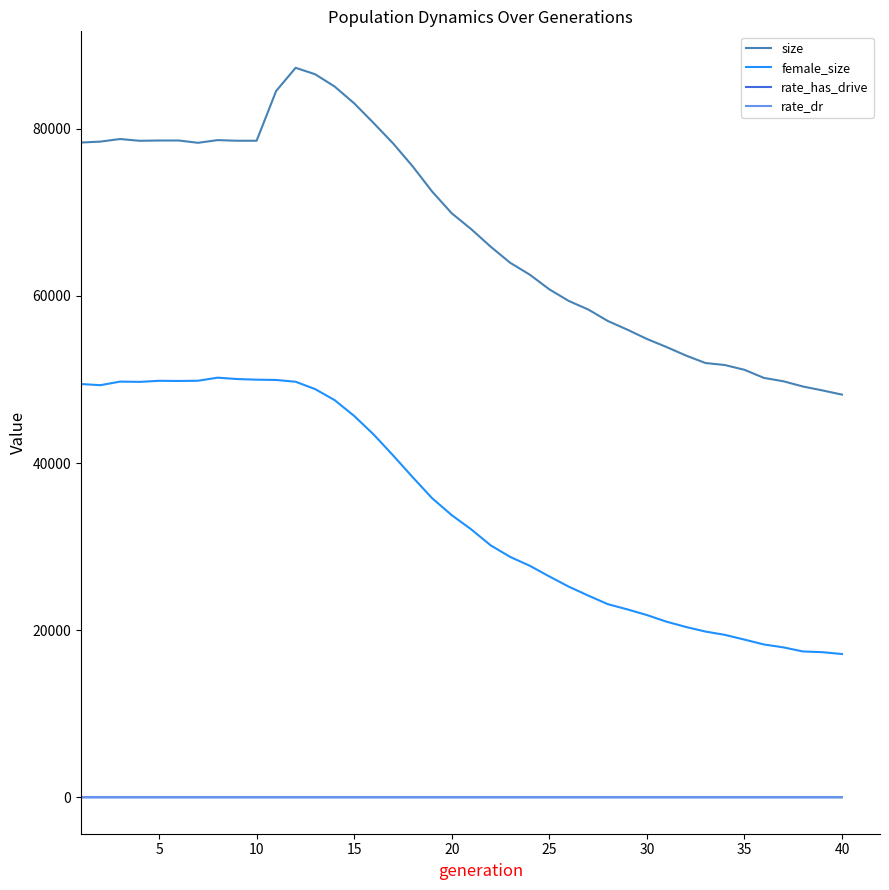

What is the greatest value displayed?

87308.0